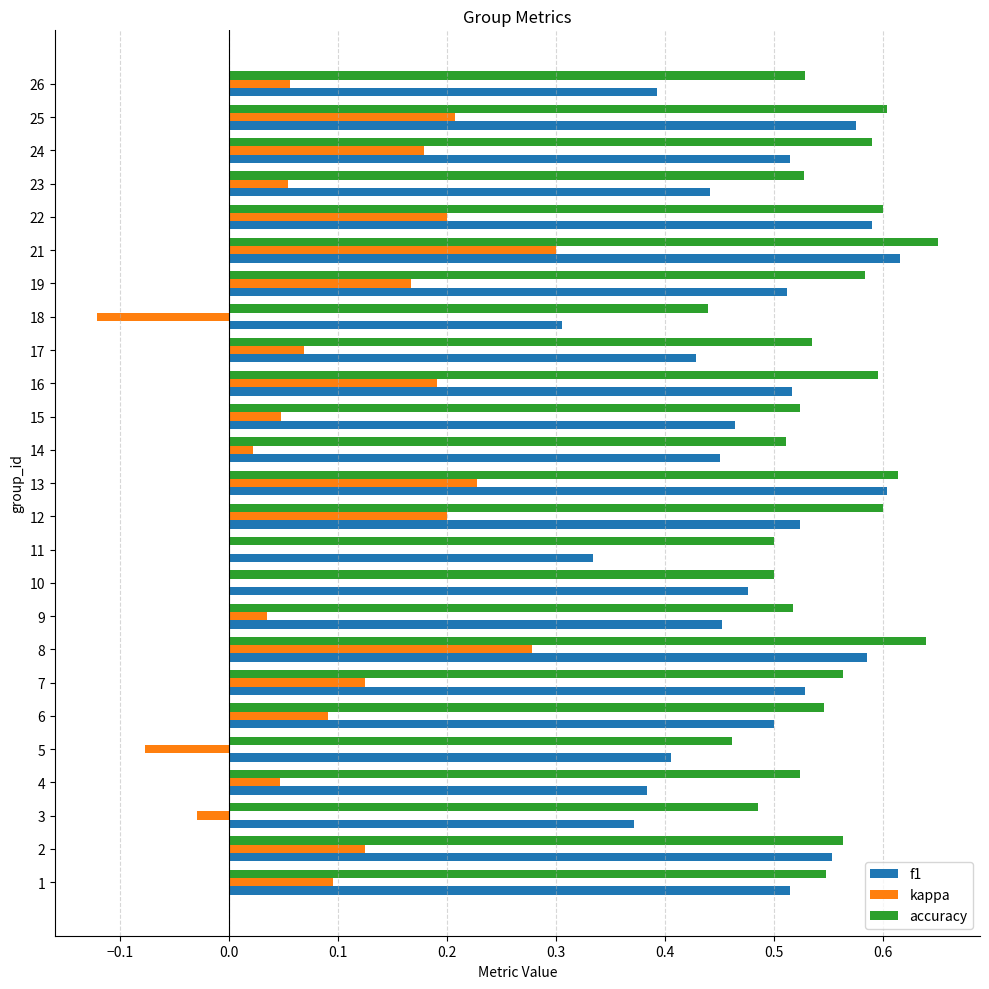

Is the value of f1 at 3 greater than the value of kappa at 16?

Yes